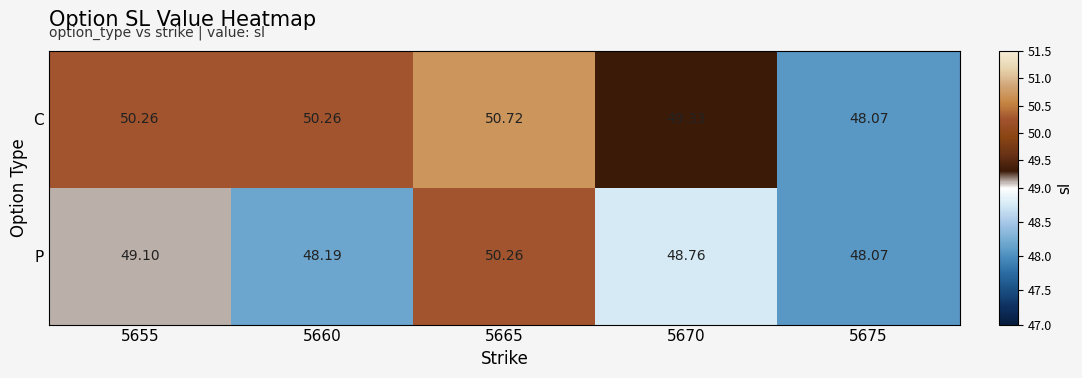

Which series has the largest range (max minus min)?

C